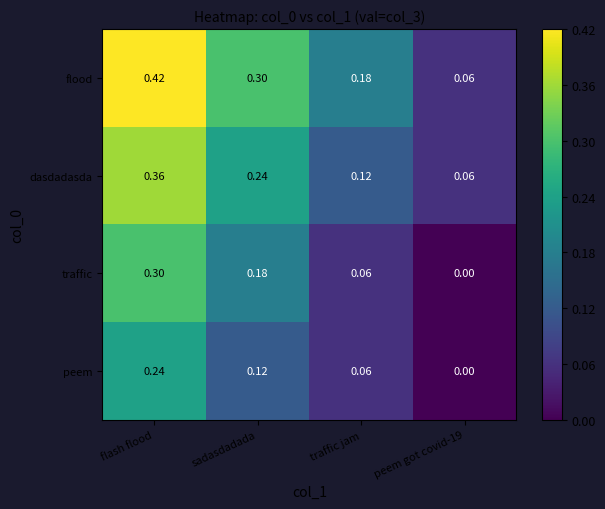

At which category is the sum across all series the highest?

flash flood